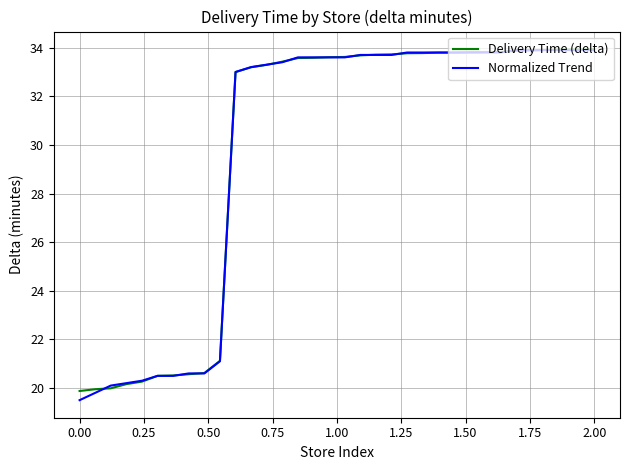

What is the minimum value for Normalized Trend?

19.5